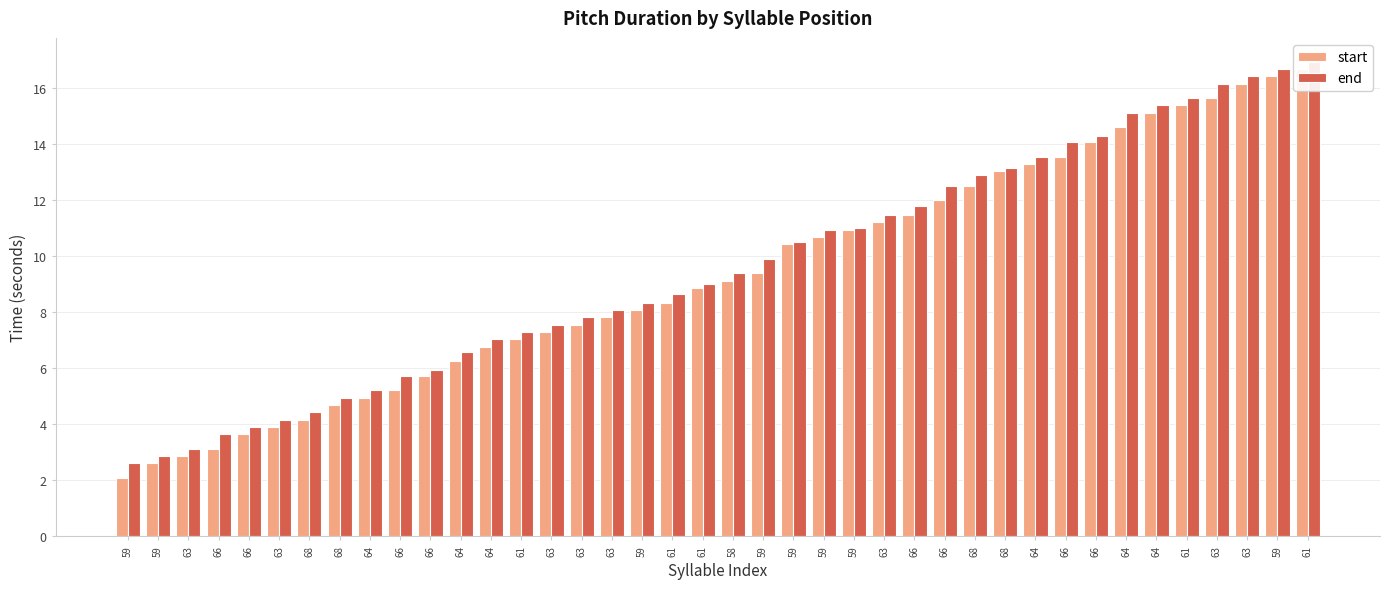

What are all the series names shown in the legend?

start, end